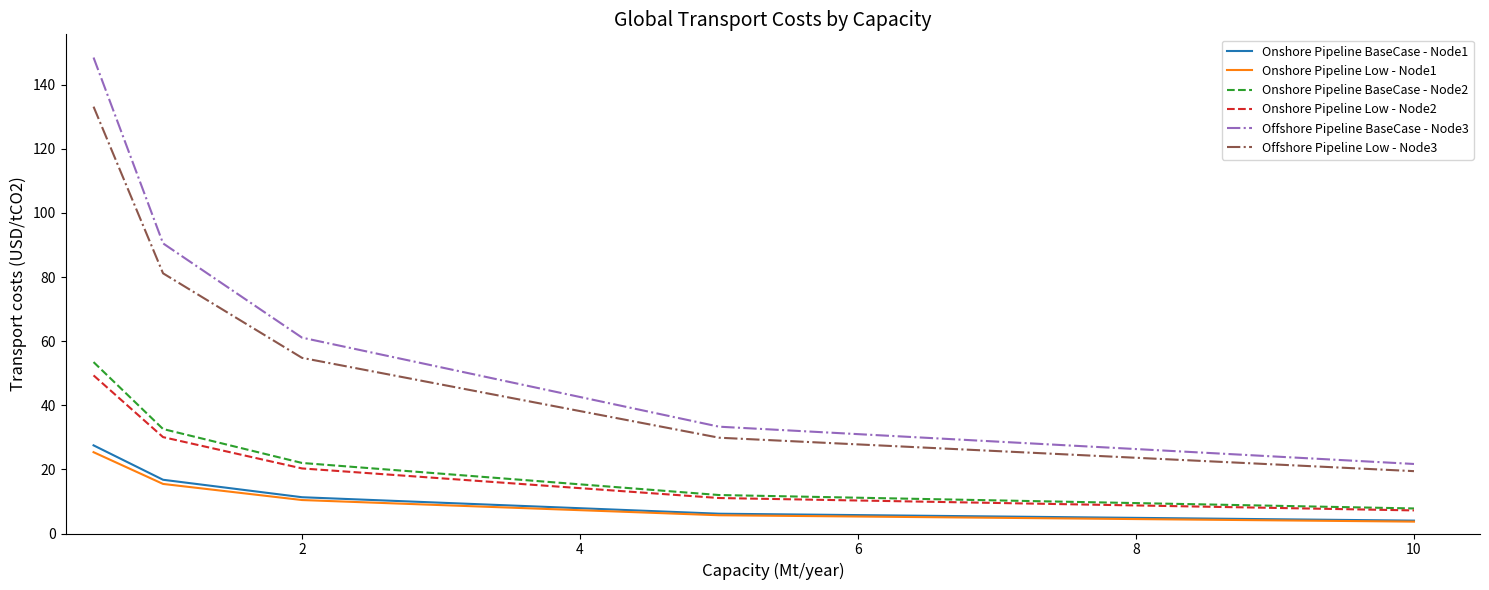

True or false: Offshore Pipeline Low - Node3 and Onshore Pipeline BaseCase - Node1 intersect in this chart.

False